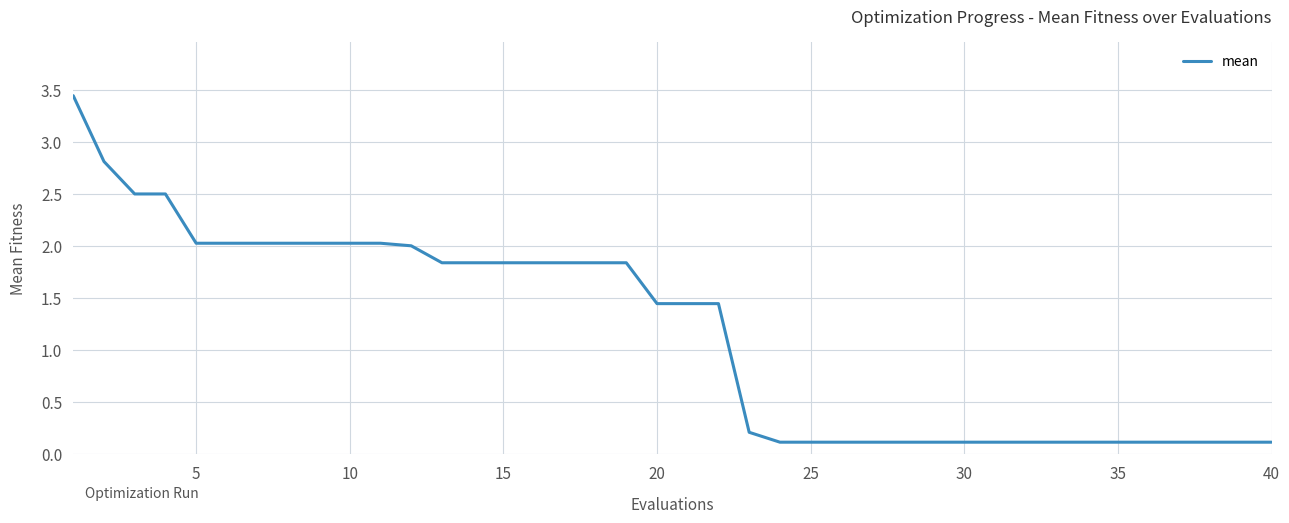

What is the difference between the maximum and minimum values?

3.3